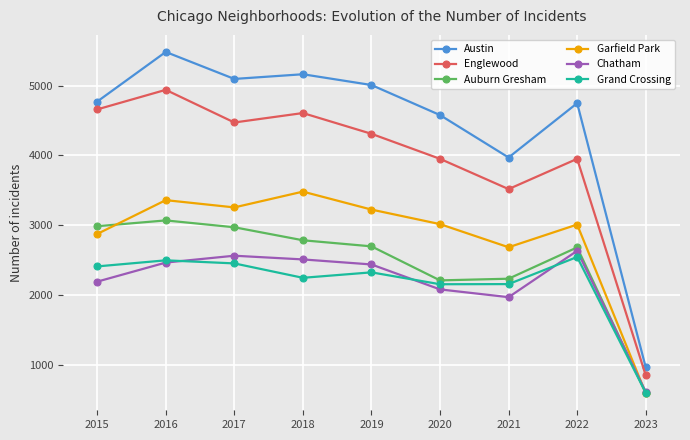

Count the number of data series in this chart.

6